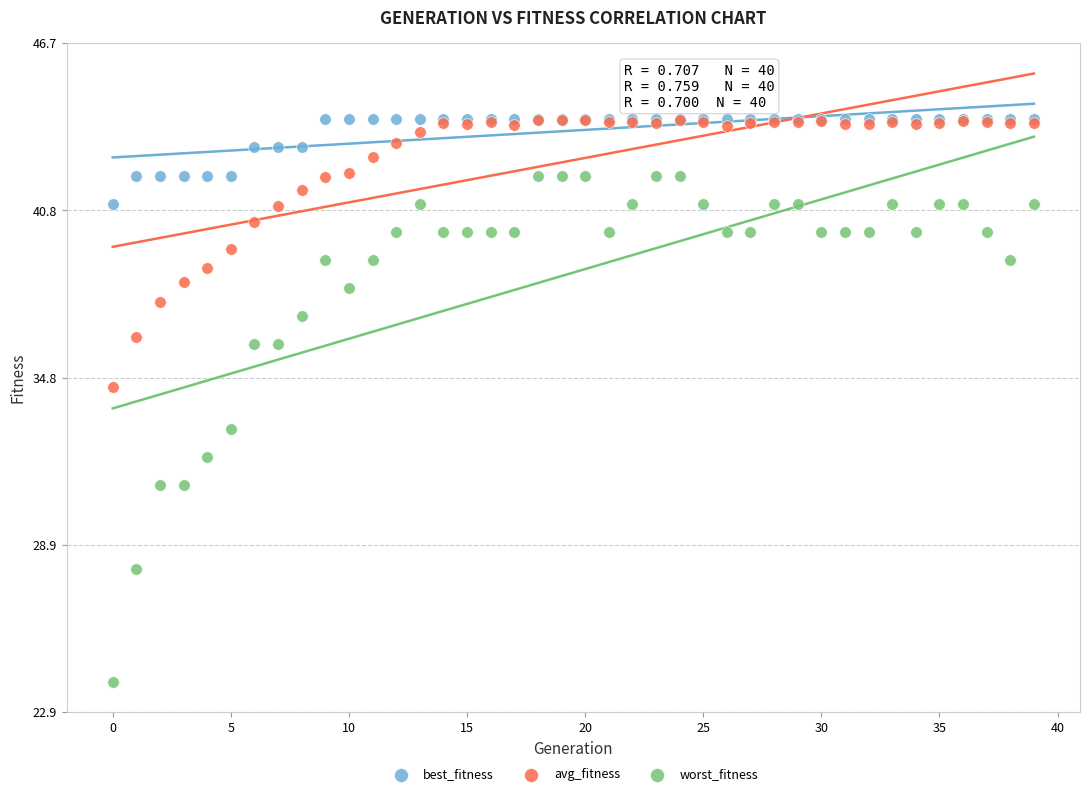

Which series has the largest Y range (max minus min)?

worst_fitness